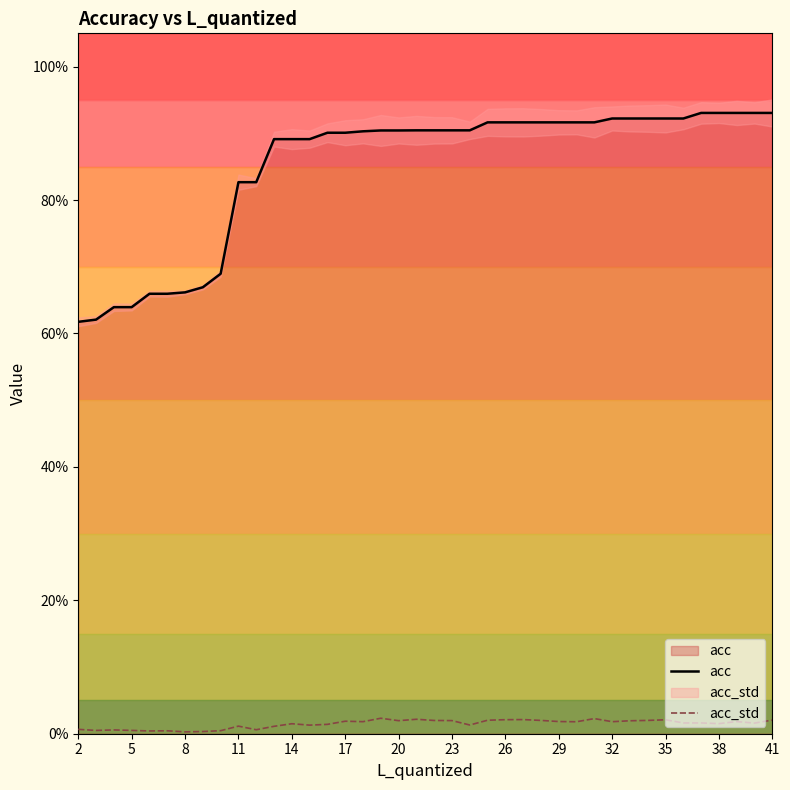

Is the value of acc_std at 32 greater than the value of acc at 28?

No